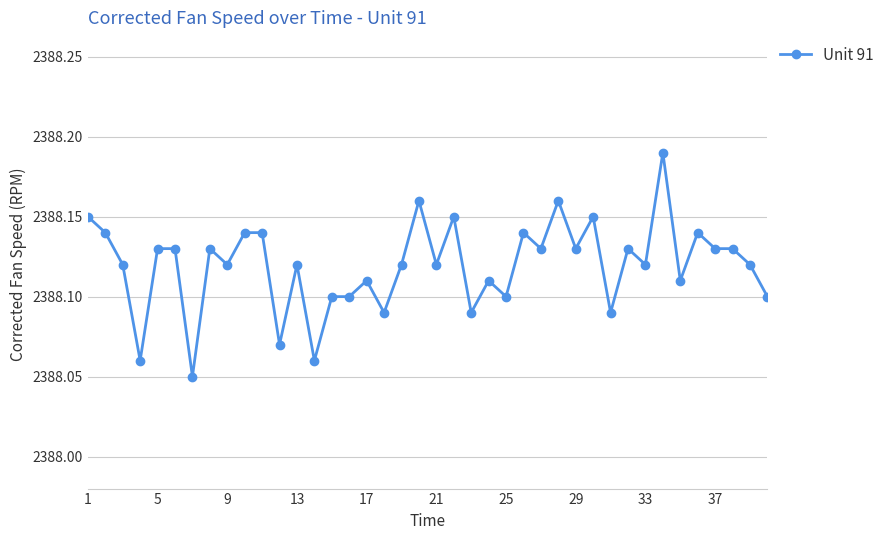

What is the sum of all values?

95524.8